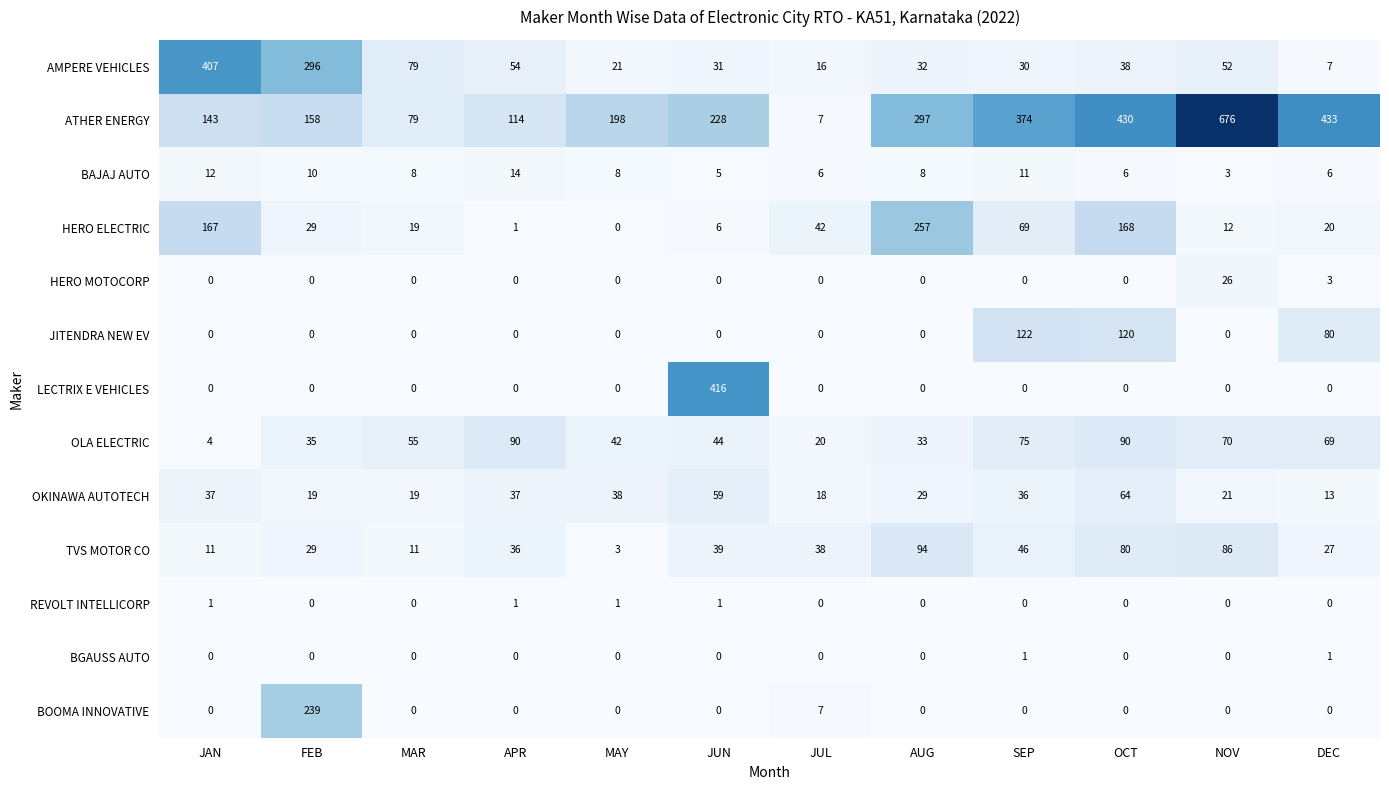

Which series has the widest spread of values?

ATHER ENERGY